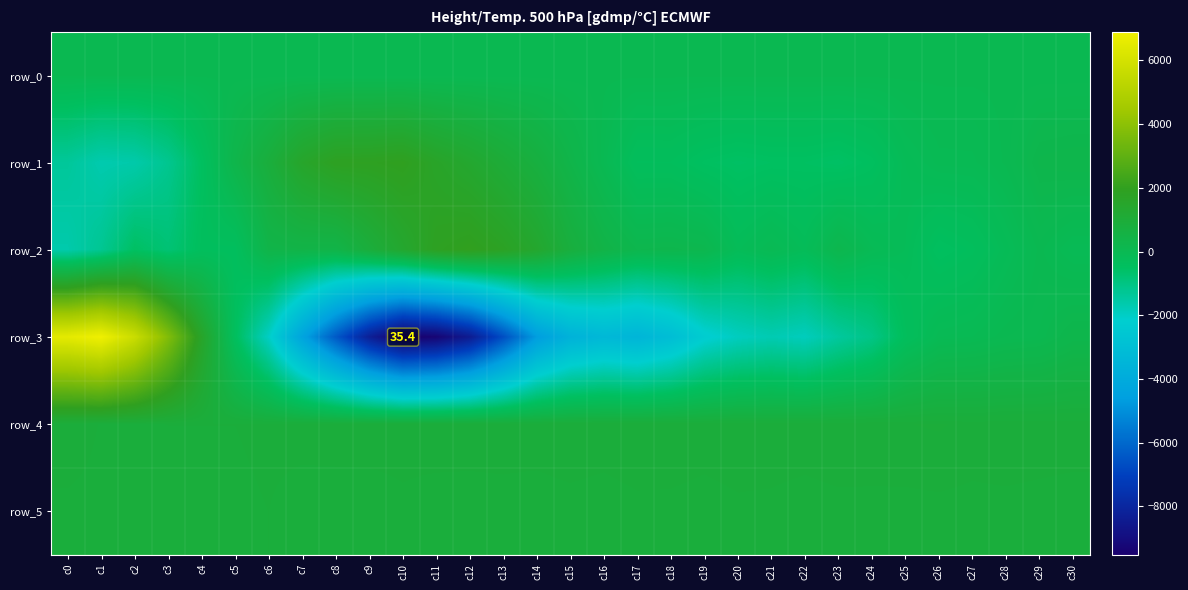

Which has a higher value, c25 or c21?

c25